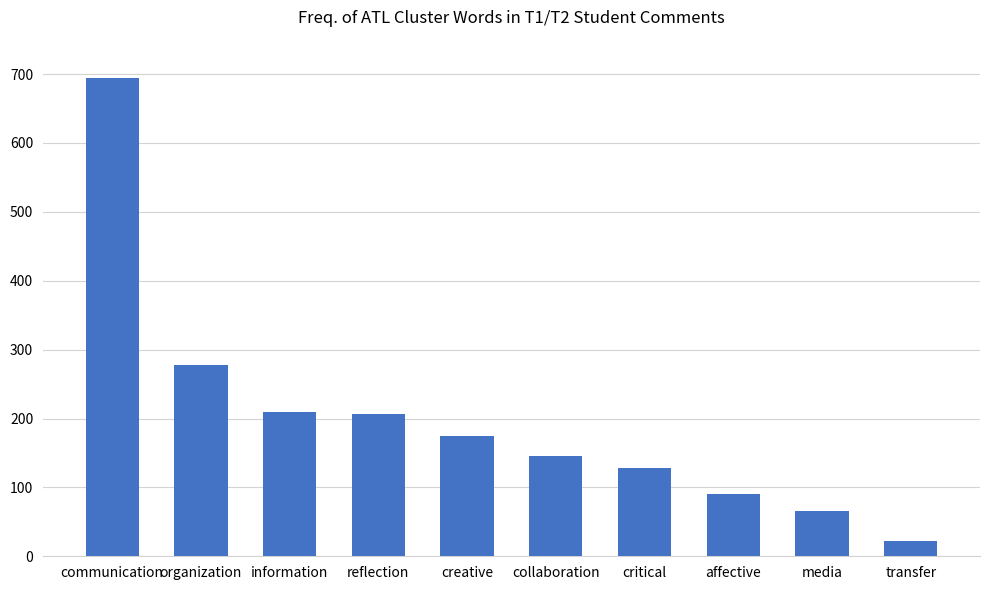

What is the average value?

201